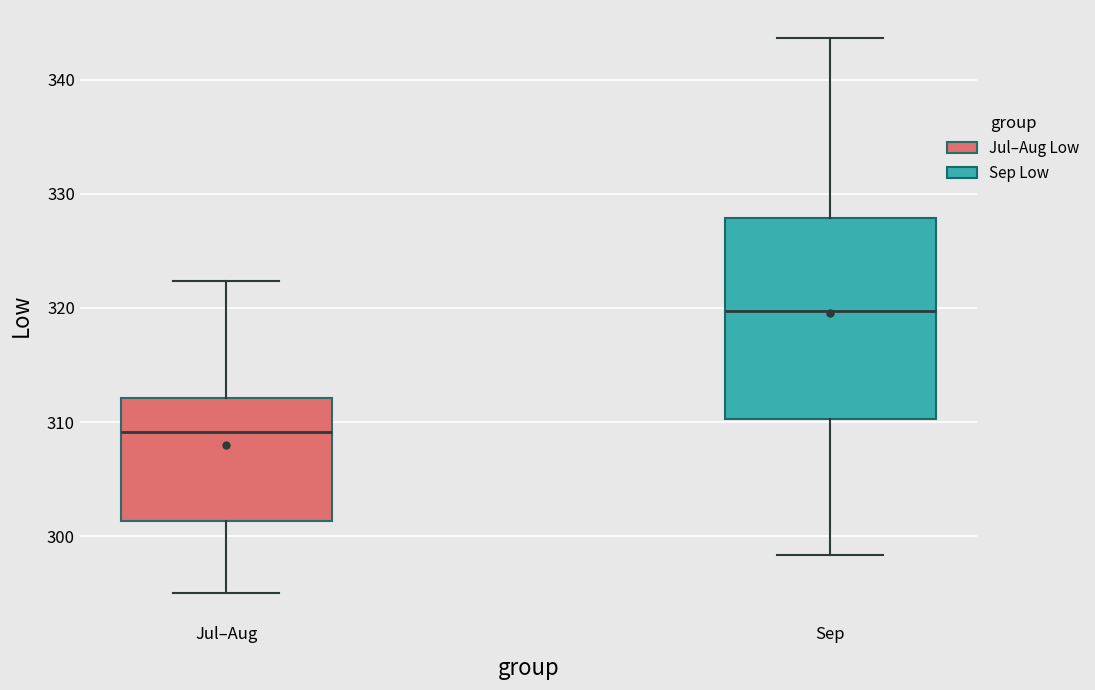

Where is the lower edge of the box for Sep on the y-axis? The values are not printed on the chart, so give them approximately, as read against the axis.

310